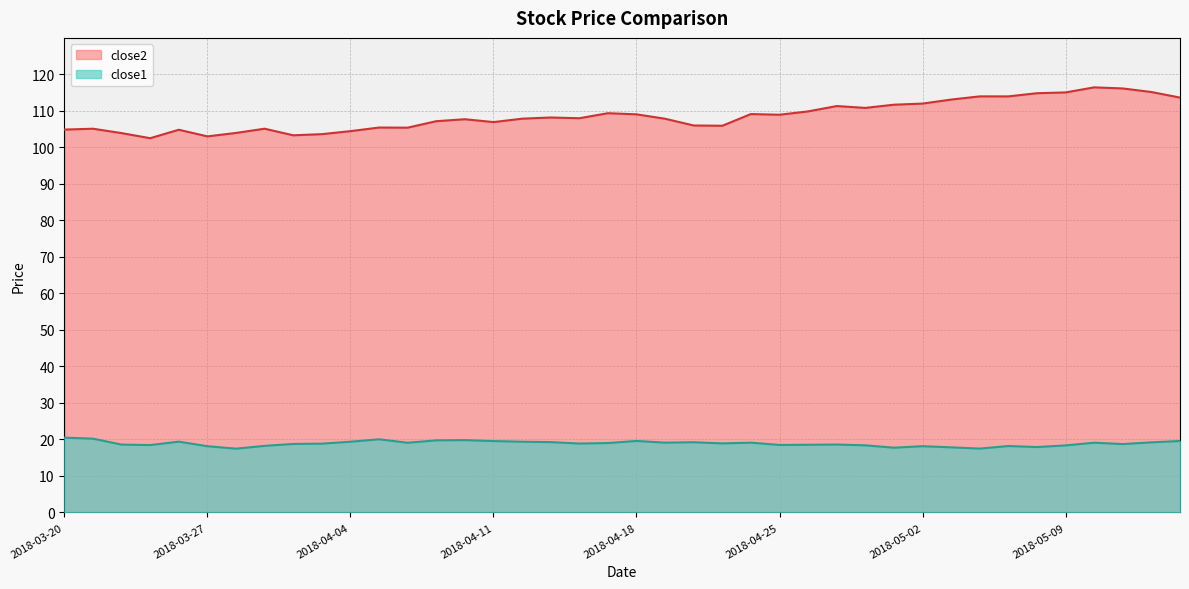

At which category is the sum across all series the highest?

2018-05-10